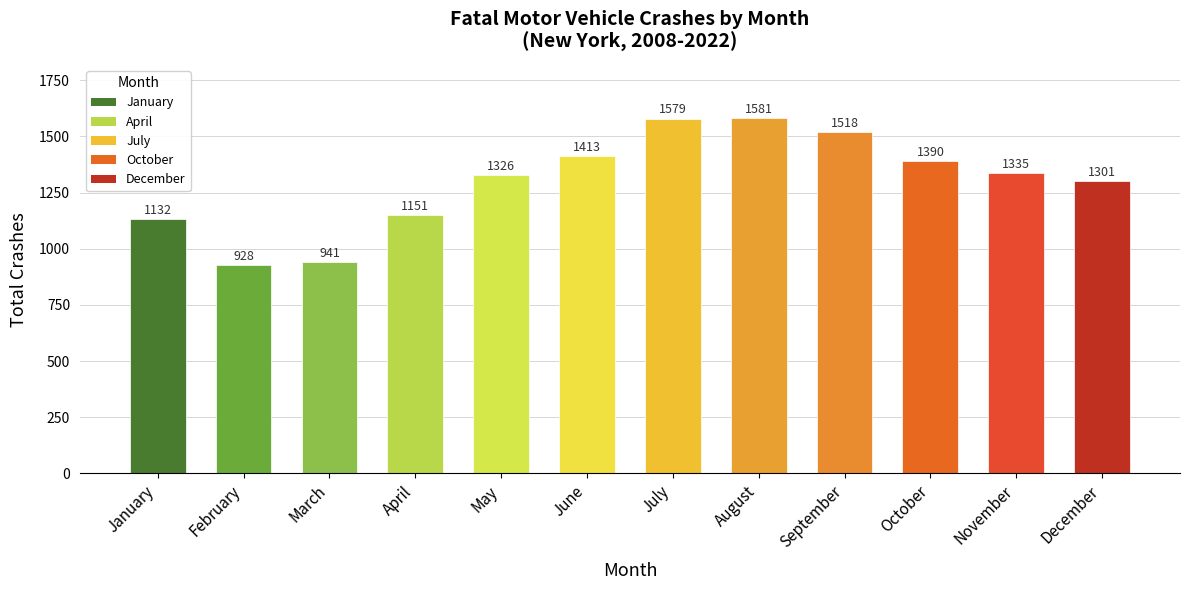

What is the difference between the second highest and minimum values?

651